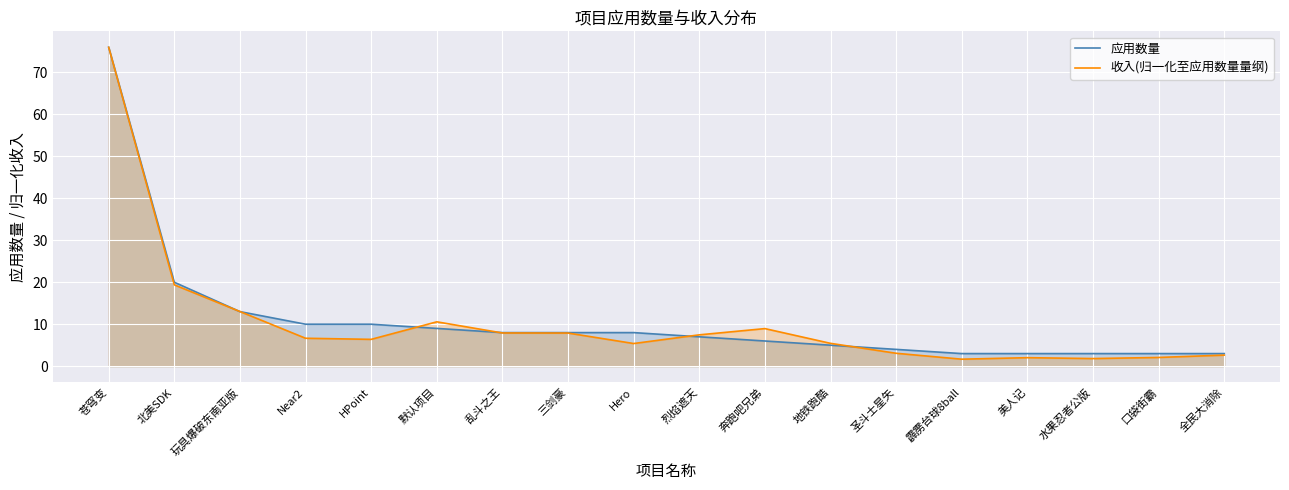

What is the label of the 10th point from the right?

Hero